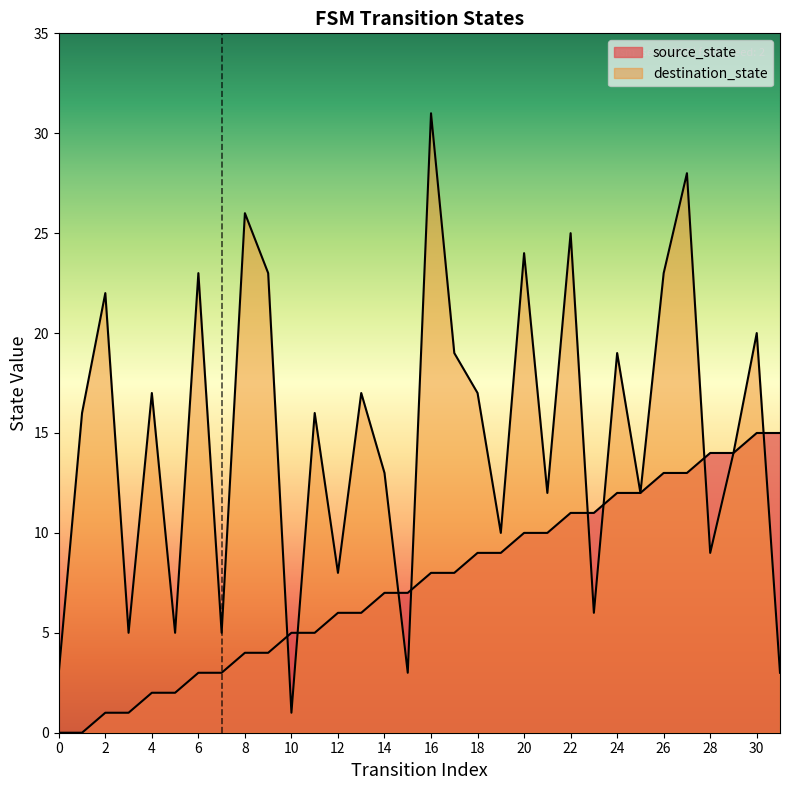

List the labels in order of source_state value, smallest first.

0, 1, 2, 3, 4, 5, 6, 7, 8, 9, 10, 11, 12, 13, 14, 15, 16, 17, 18, 19, 20, 21, 22, 23, 24, 25, 26, 27, 28, 29, 30, 31